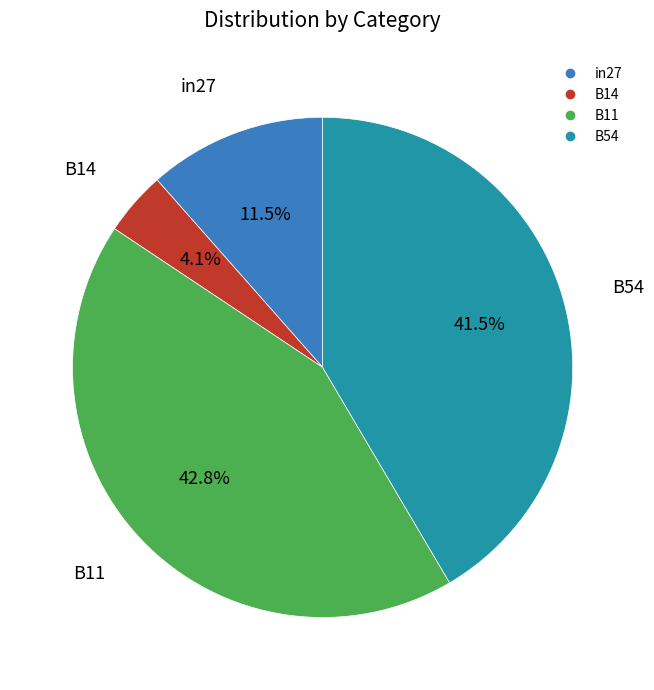

To the nearest percent, what is the difference between the largest and smallest slice percentages?

39%